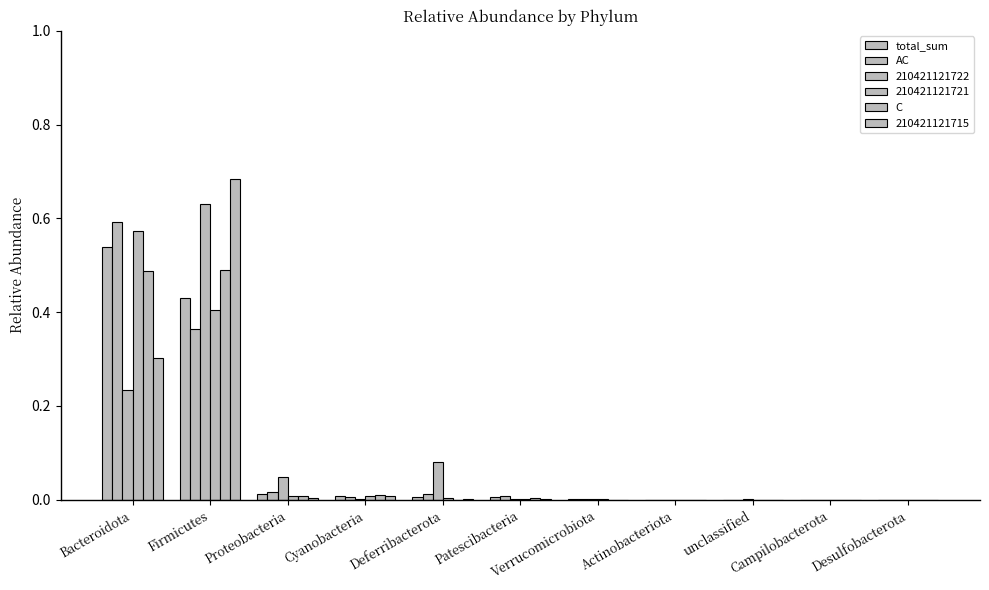

What is the difference between the AC values at Bacteroidota and Desulfobacterota?

0.6